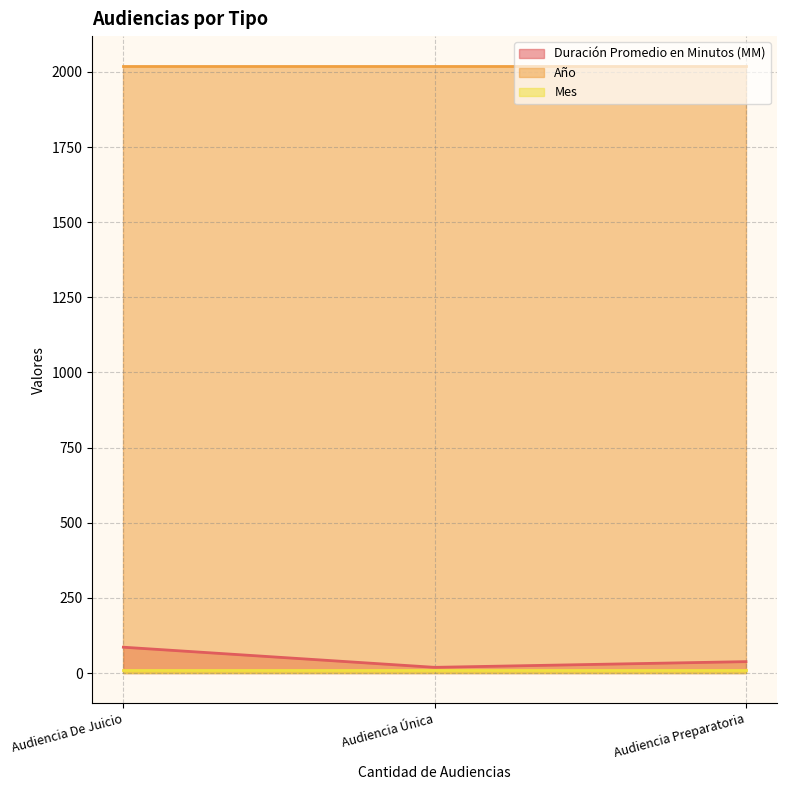

Which series has the widest spread of values?

Duración Promedio en Minutos (MM)